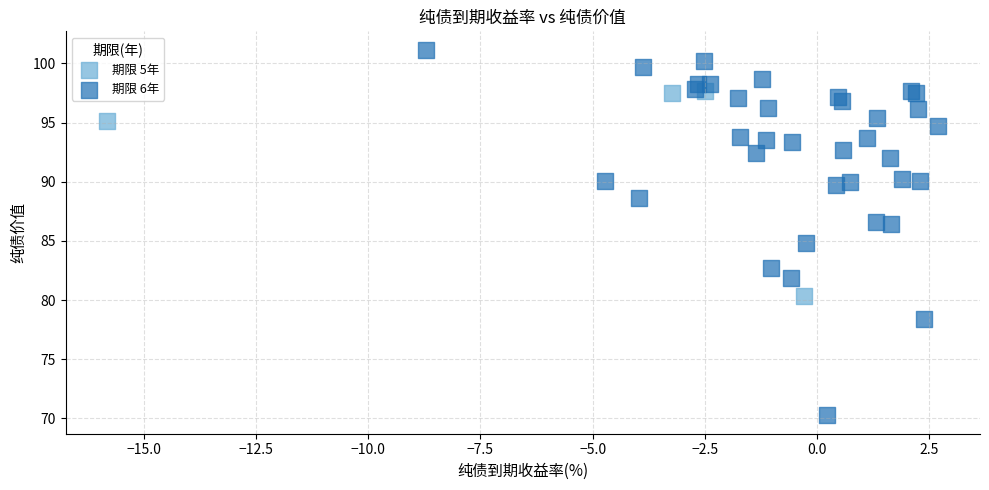

Which series reaches the minimum Y coordinate?

期限 6年